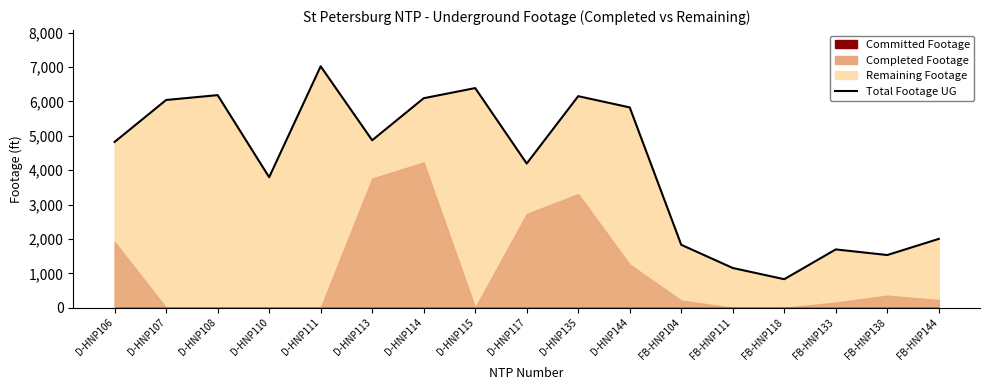

Is it true that the value at D-HNP114 is 6092?

True